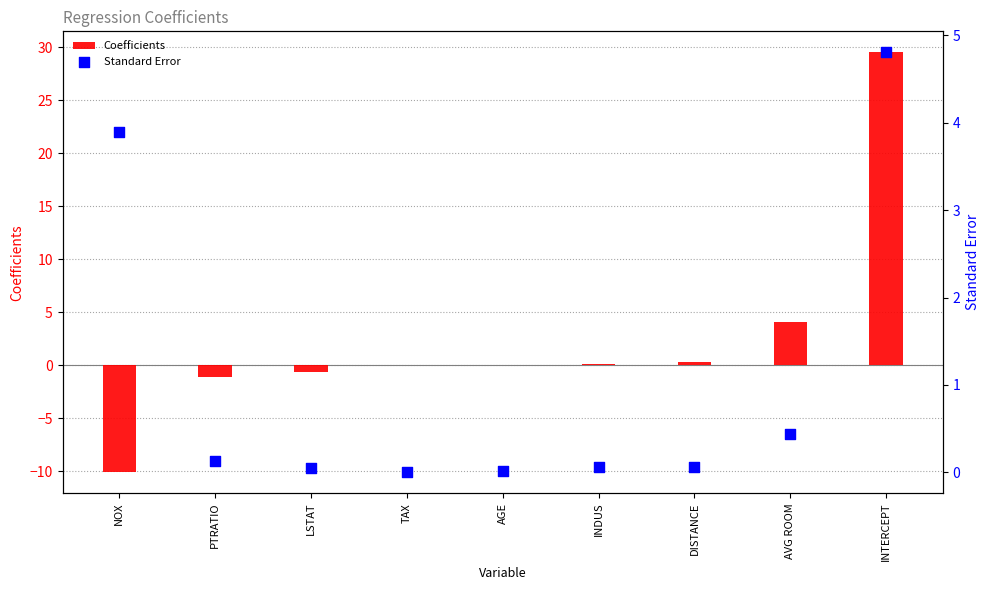

At which category is the sum across all series the highest?

INTERCEPT